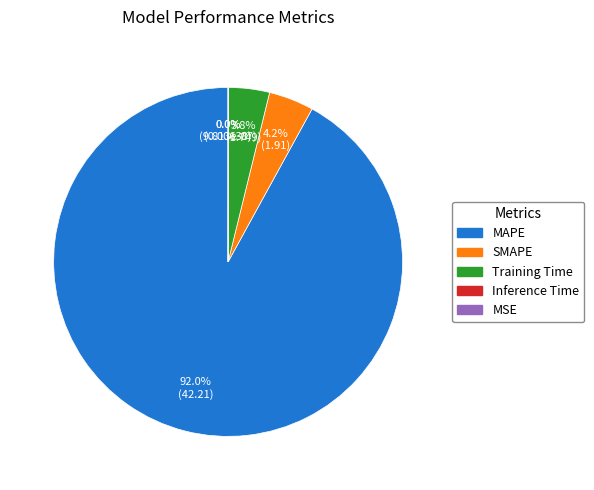

Which category accounts for the majority?

MAPE